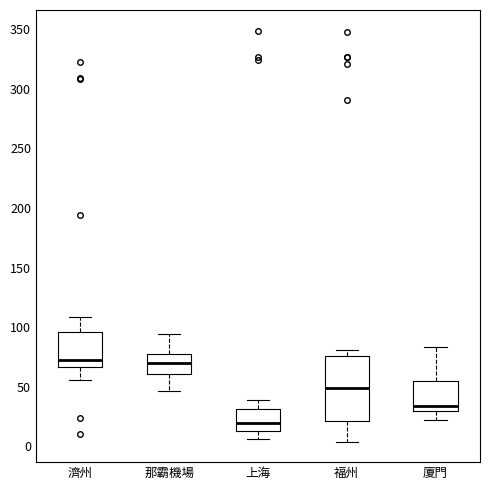

Comparing the boxes themselves (not the whiskers), which one is the tallest?

福州